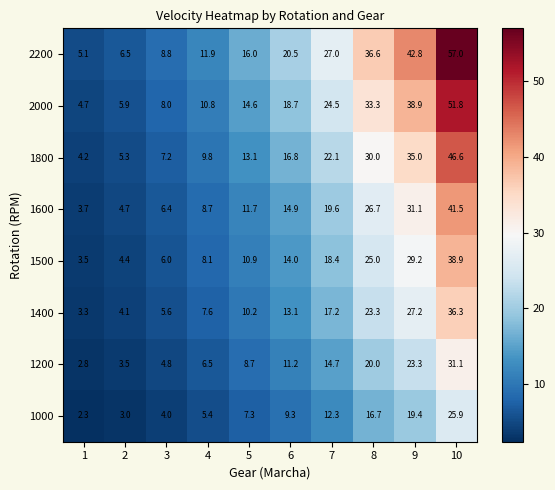

What is the difference between the 2200 values at 8 and 6?

16.1